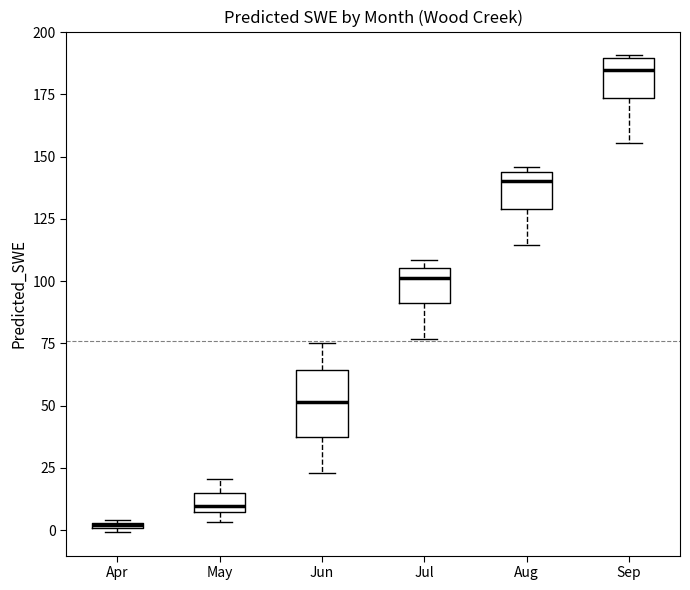

Which box is the tallest, from its lower edge to its upper edge?

Jun